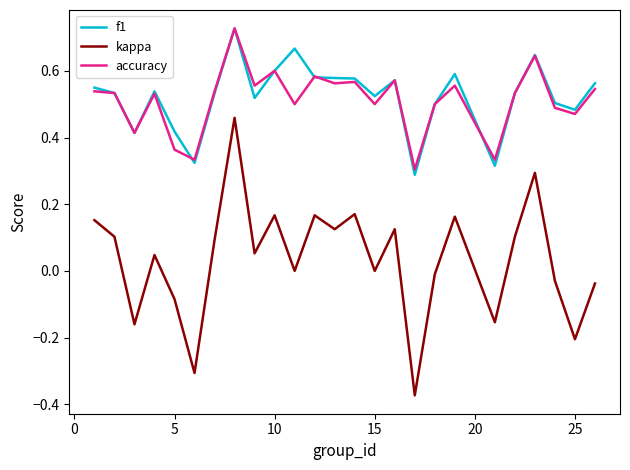

True or false: kappa and f1 intersect in this chart.

False